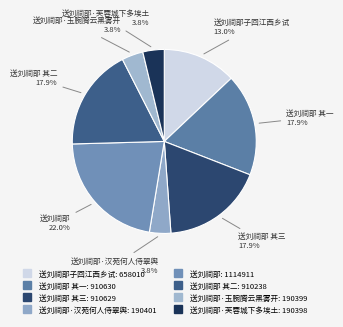

Which category has the smallest portion of the pie?

送刘祠部·芙蓉城下多埃土